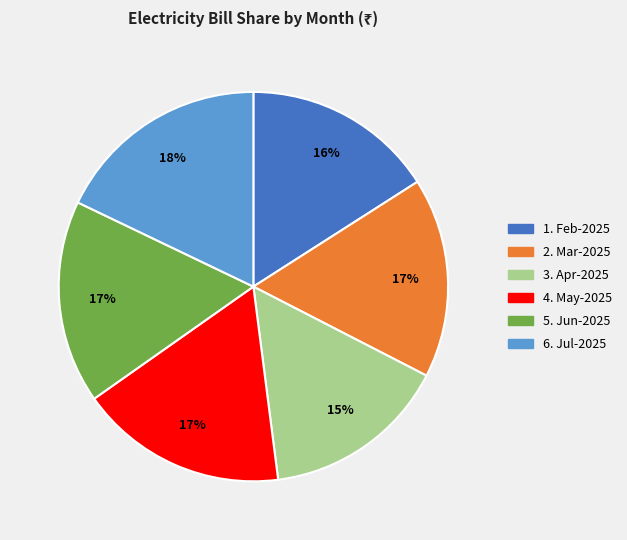

Is there any slice that represents more than half of the pie?

No